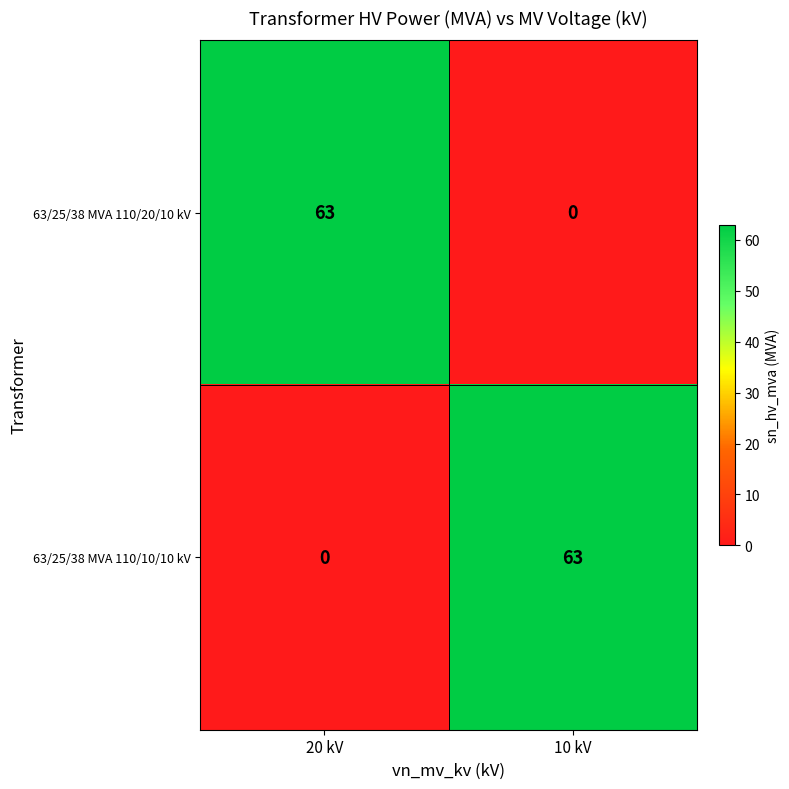

True or false: 63/25/38 MVA 110/20/10 kV has a value of 63 at 20 kV.

True